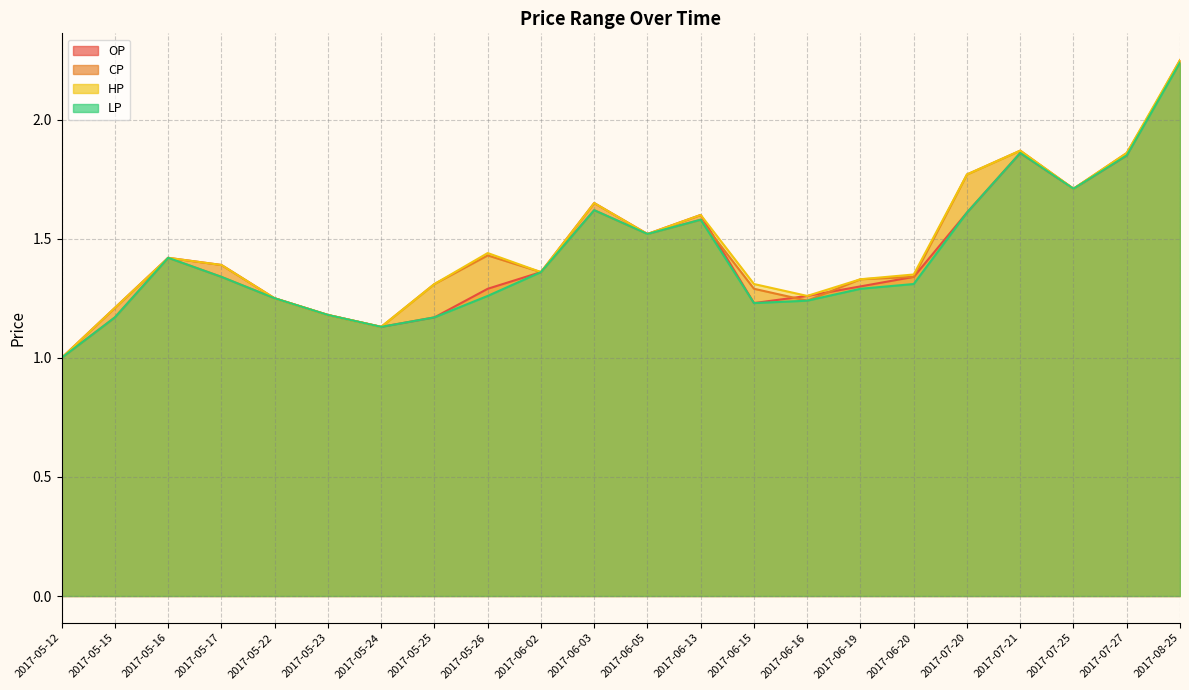

At 2017-07-21, list the series in order from largest to smallest.

CP, HP, OP, LP